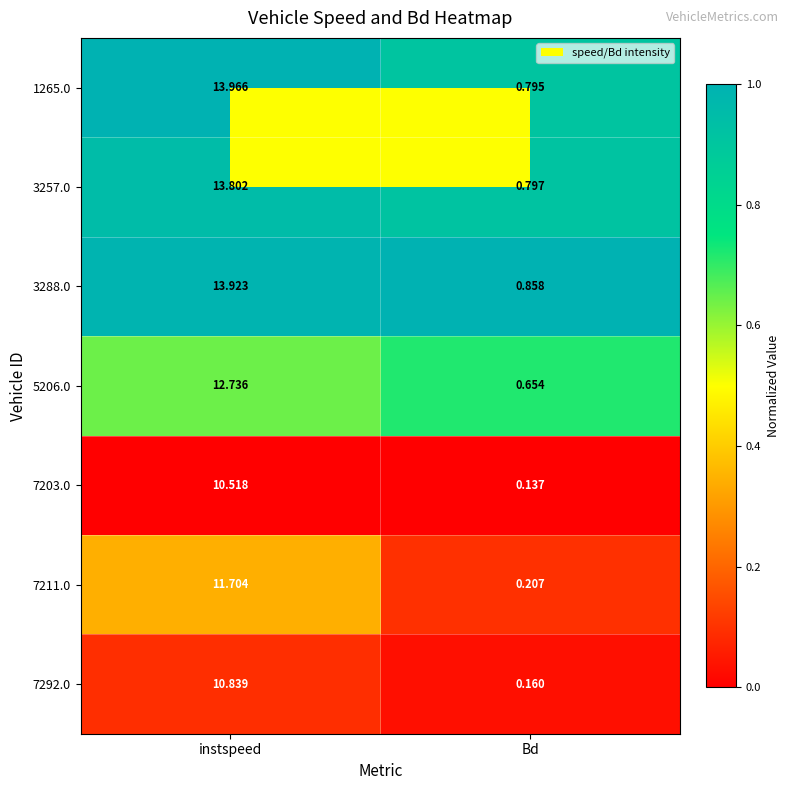

At which label does 7211.0 reach its peak?

instspeed